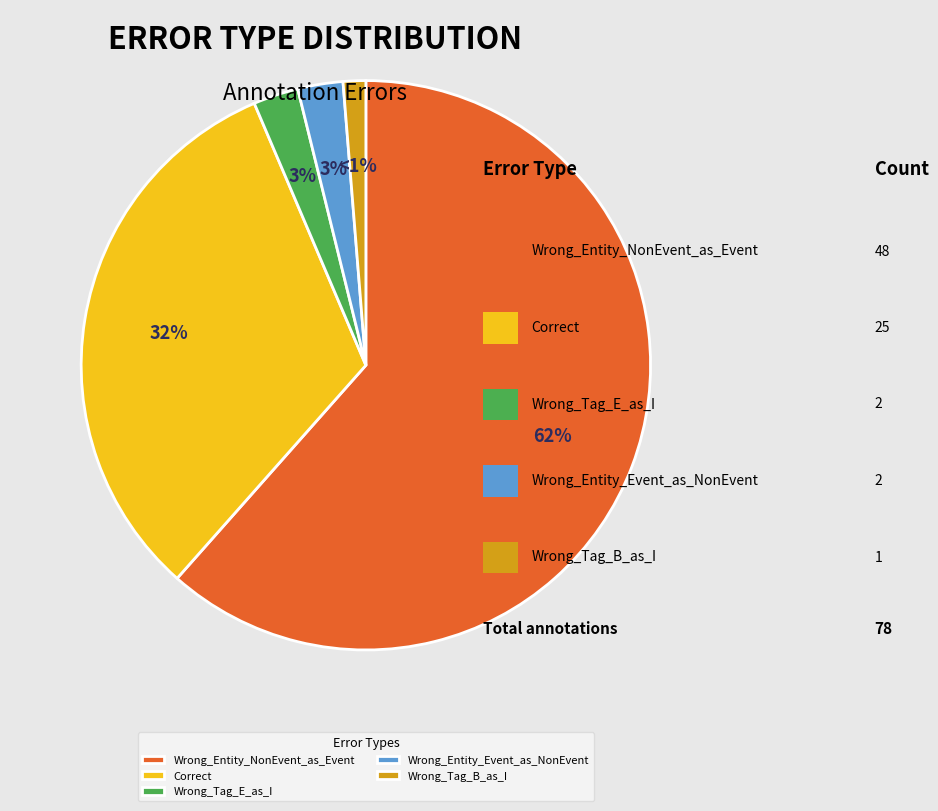

The Wrong_Entity_NonEvent_as_Event slice represents 49% of the pie. True or false?

False